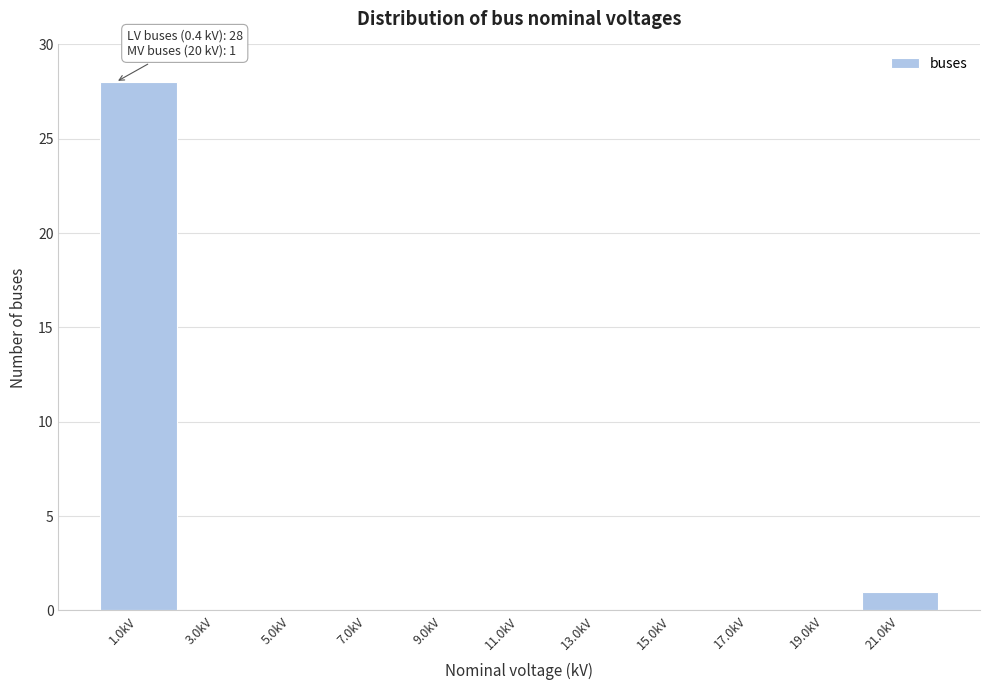

Over which range of the x-axis is the bar tallest?

0 to 2